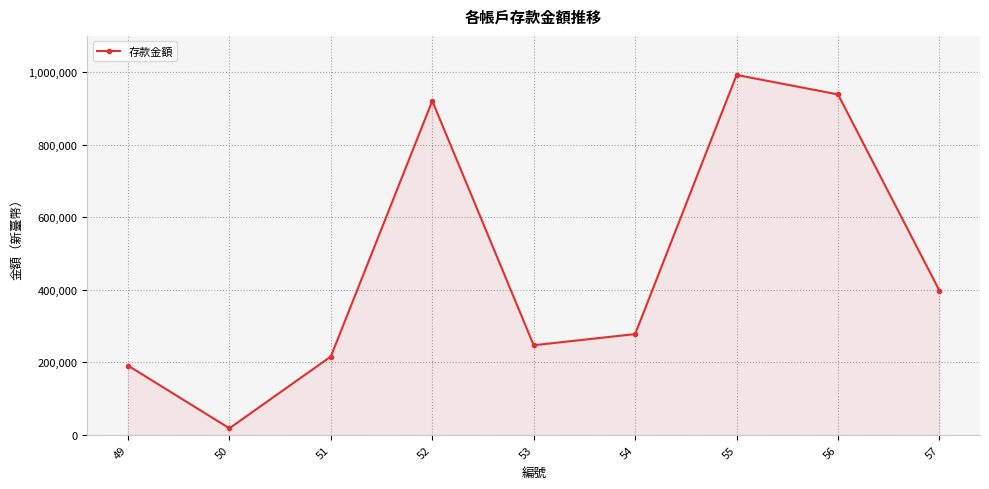

Where is the first local minimum?

50